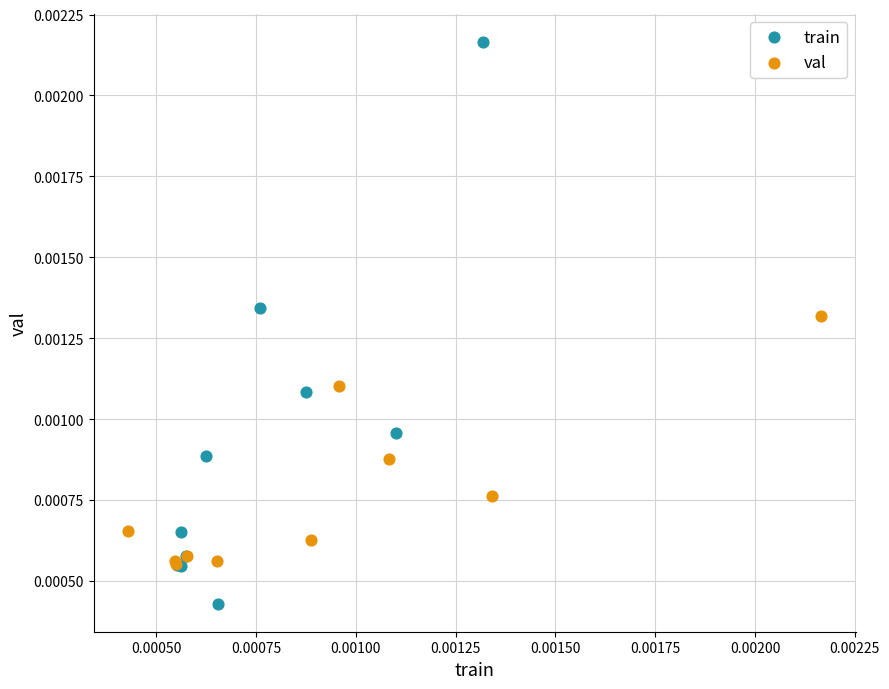

Which series contains the lowest Y value?

train